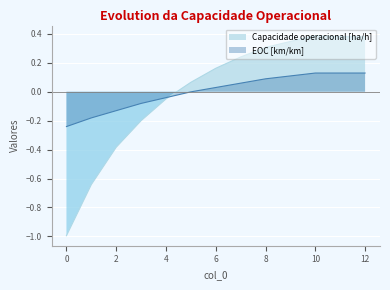

Reading left to right, transcribe all the data shown in this chart.

Capacidade operacional [ha/h]: -1.0	-0.6	-0.4	-0.2	-0.0	0.1	0.2	0.2	0.3	0.3	0.4	0.4	0.4
EOC [km/km]: -0.2	-0.2	-0.1	-0.1	-0.0	-0.0	0.0	0.1	0.1	0.1	0.1	0.1	0.1